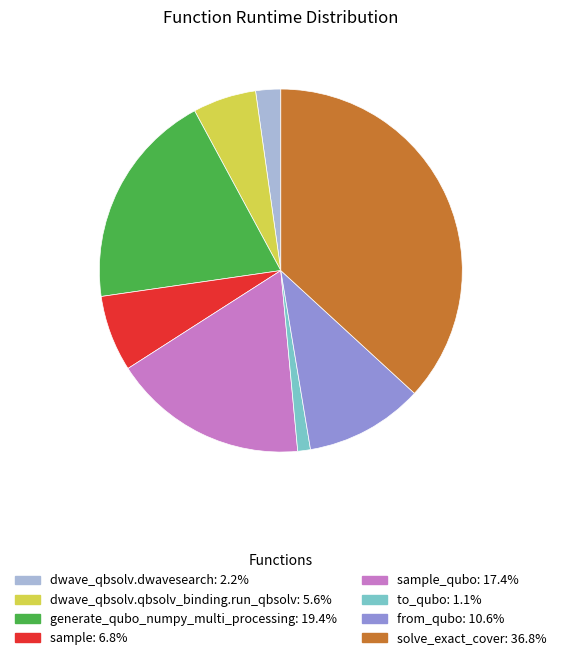

Is there any slice that represents more than half of the pie?

No